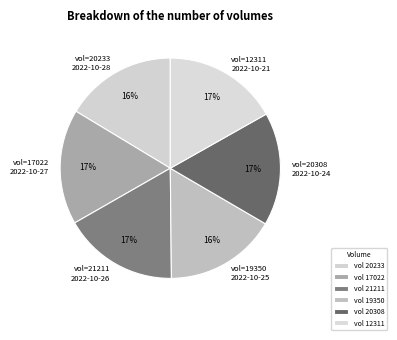

To the nearest percent, what is the difference between the largest and smallest slice percentages?

1%